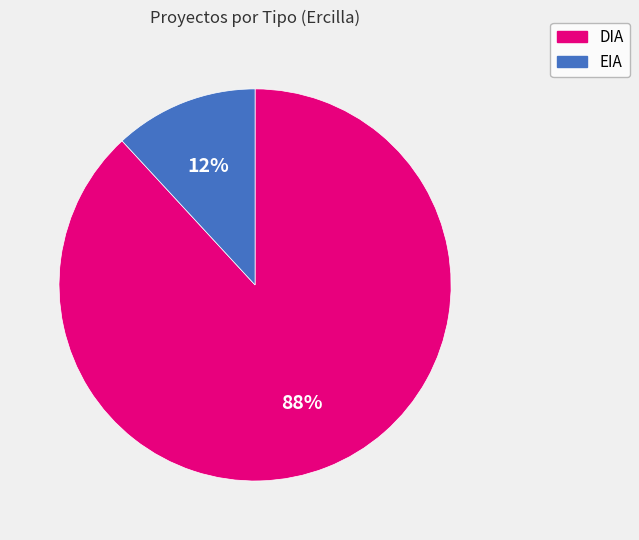

How many slices are in this pie chart?

2